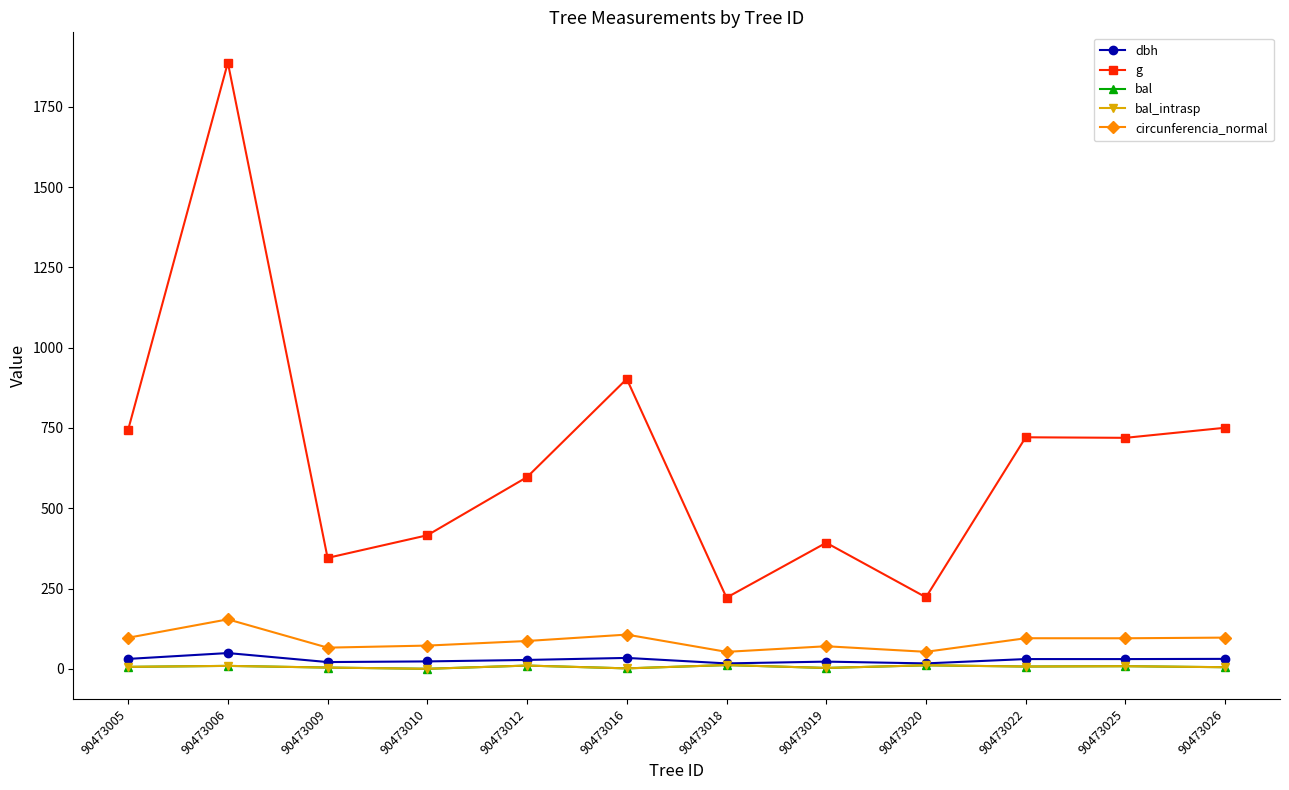

Which series has the widest spread of values?

g